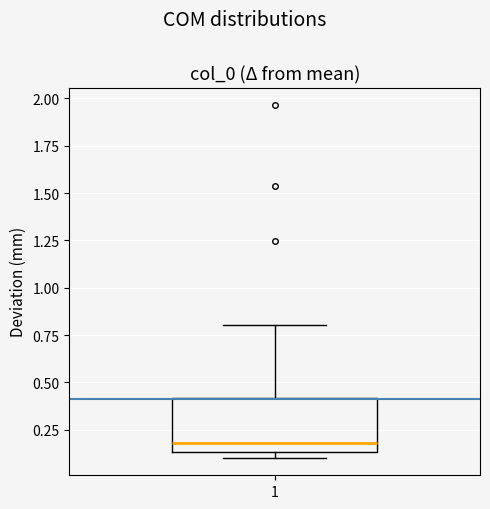

Where does the median line of the box at x = 1 sit on the y-axis? The values are not printed on the chart, so give them approximately, as read against the axis.

0.20